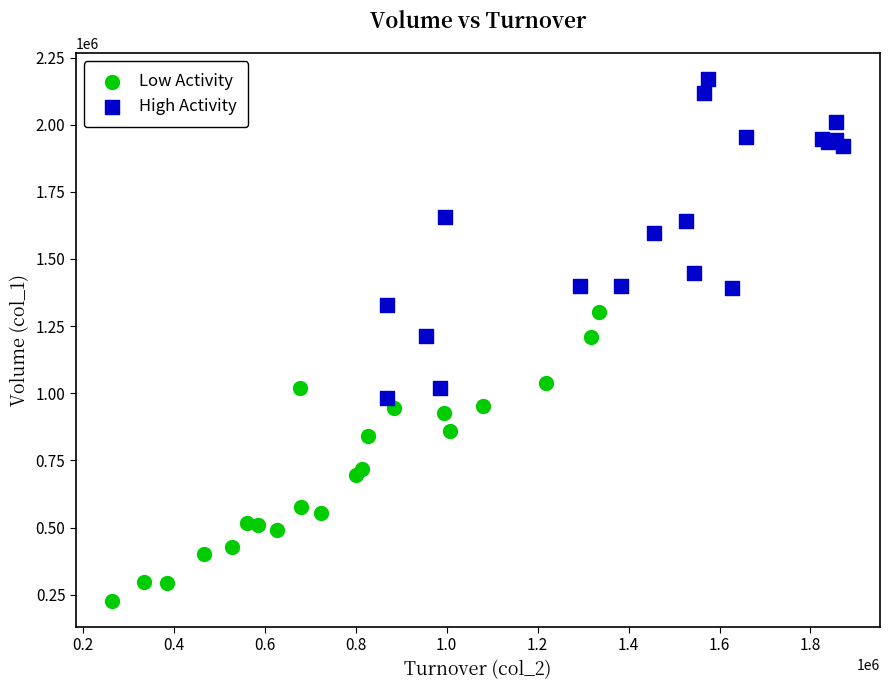

Which series reaches the maximum Y coordinate?

High Activity